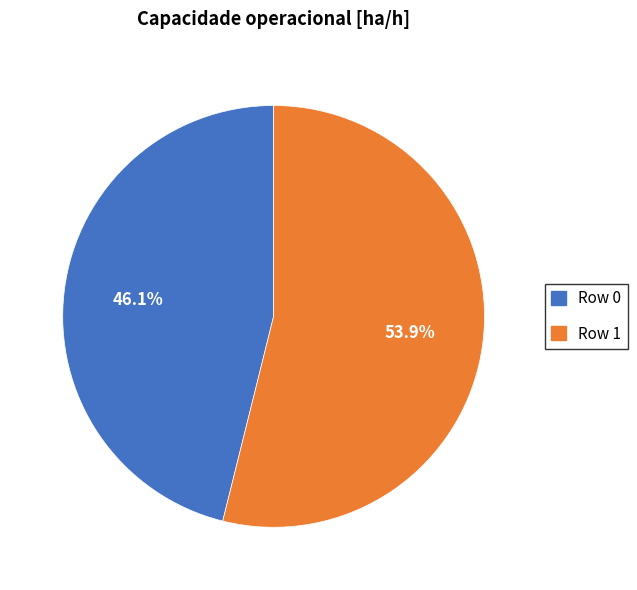

Is the sum of Row 0 and Row 1 greater than half?

Yes